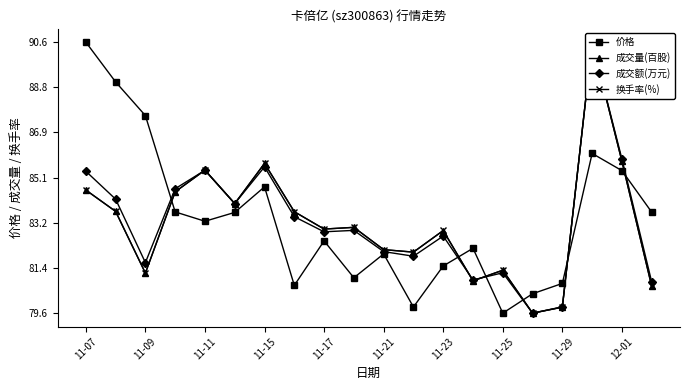

What is the greatest value displayed?

90.6